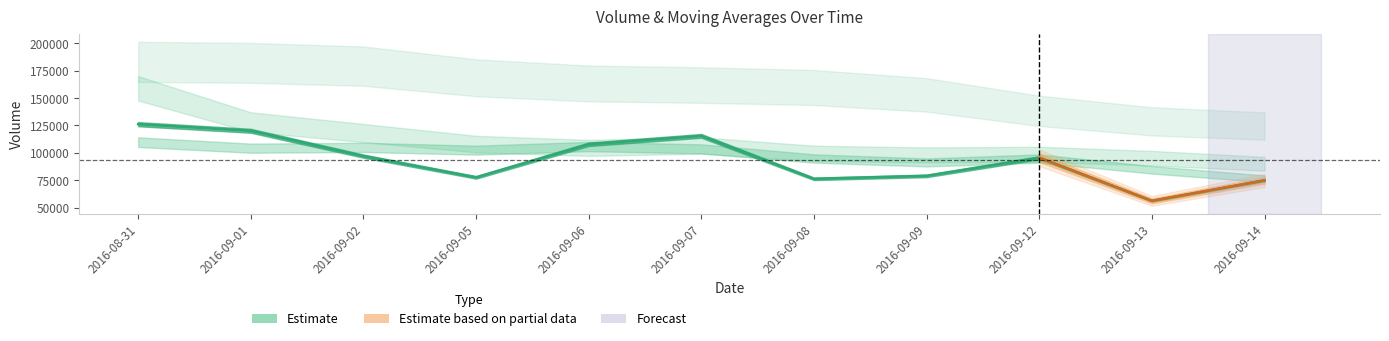

Reading right to left, extract all data points from this chart.

volume: 74888.7	56255.7	95514.8	79036.5	76317.6	115501.9	107845.1	77660.9	97046.0	120152.9	126169.5
v_ma5: 76402.7	84525.3	94843.2	91272.4	94874.3	103641.4	105774.9	102484.8	104995.3	104275.3	109758.8
v_ma10: 90022.0	95150.1	98664.0	98133.9	99574.8	106700.1	104554.3	108006.3	118111.0	128035.6	158860.5
v_ma20: 124441.2	128760.3	138335.0	152871.2	159616.1	161831.4	163297.1	168479.7	179127.4	182069.0	182981.9